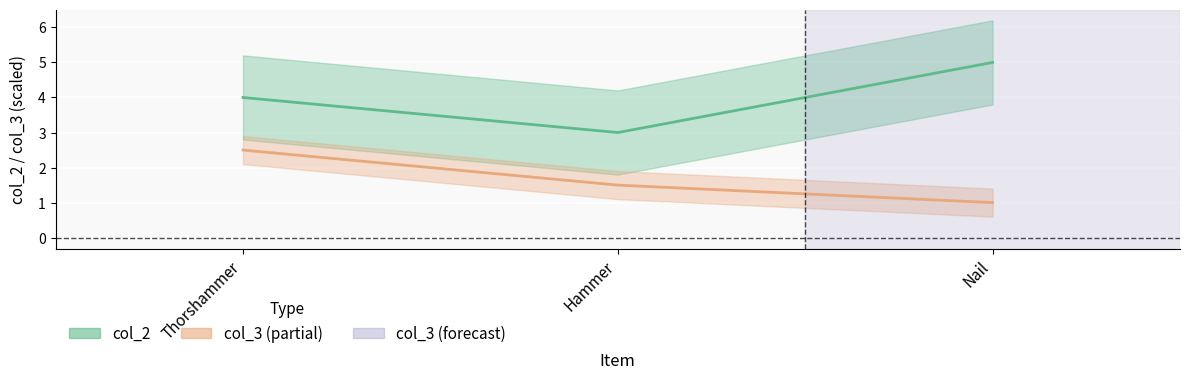

Is it true that col_2 equals 5.0 at Nail?

True